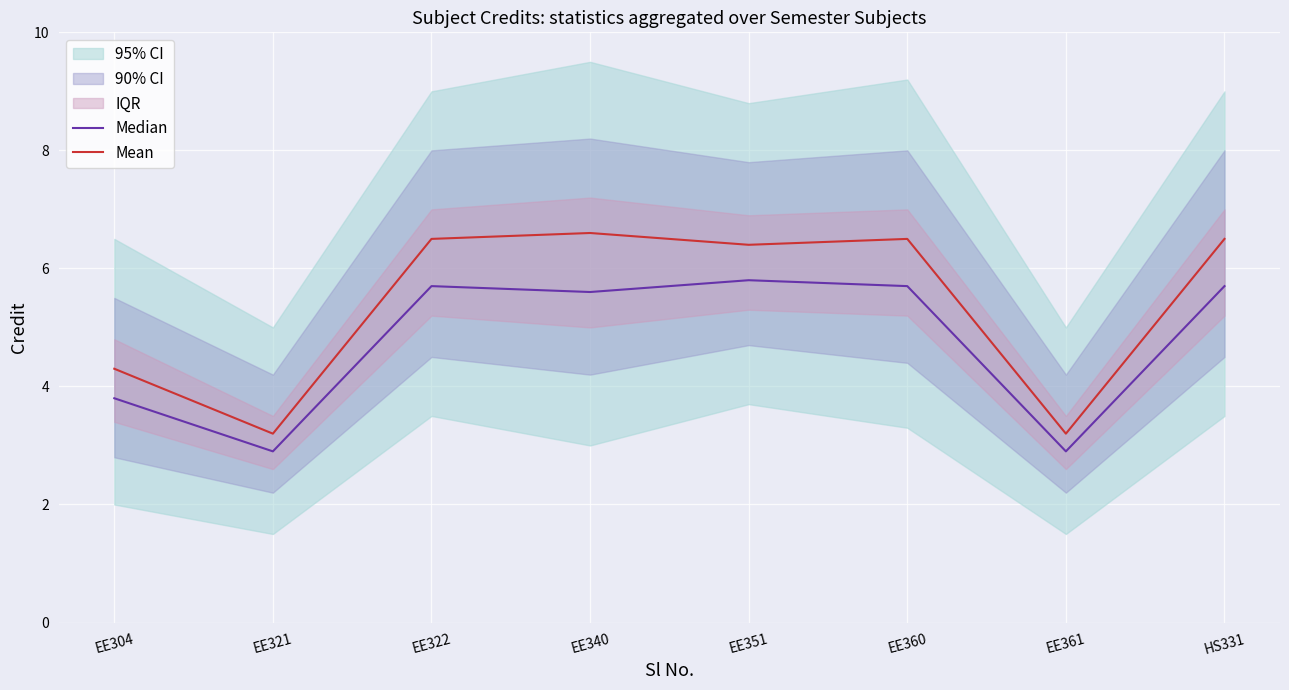

How many lines are shown in the chart?

2